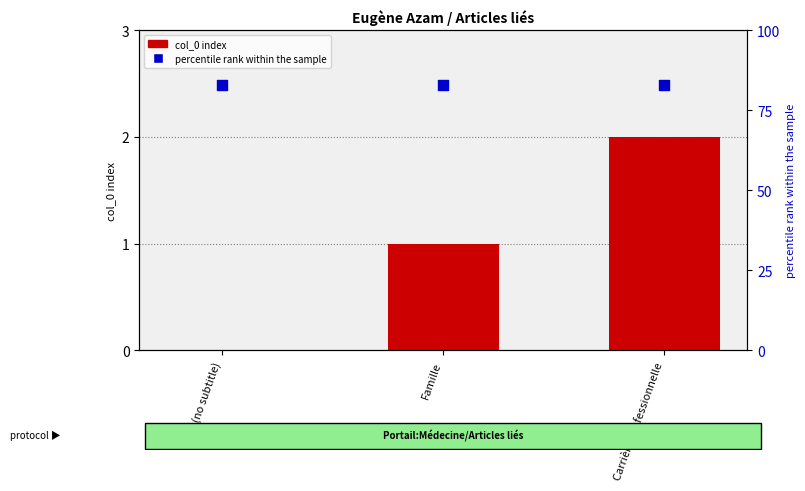

Which series reaches the minimum Y coordinate?

col_0 index